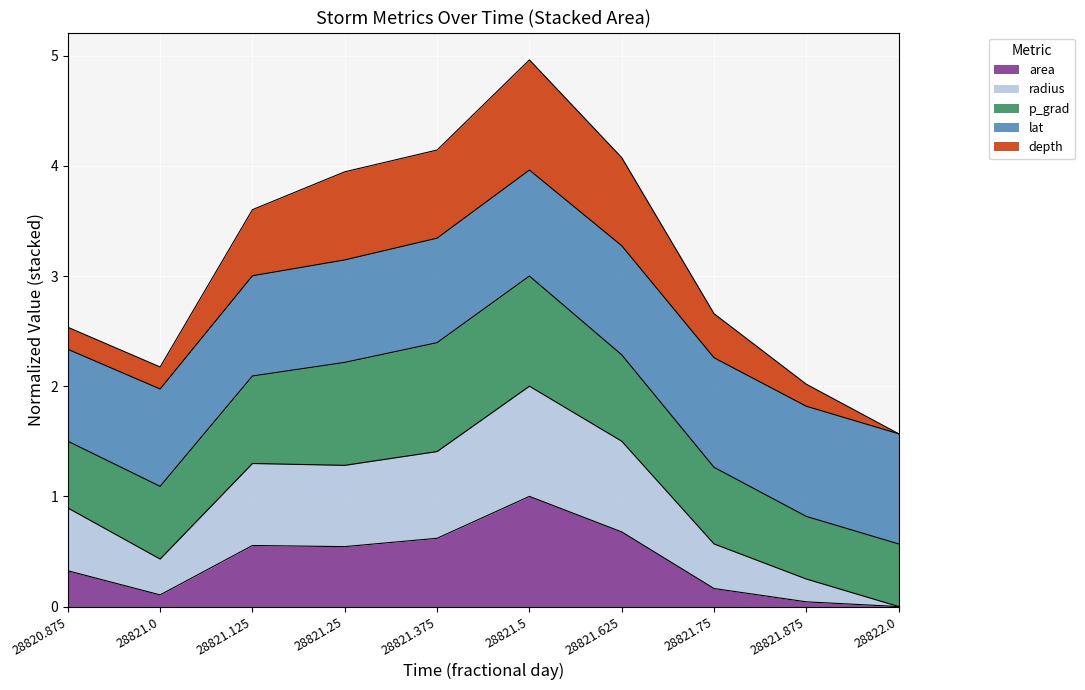

At which category is the sum across all series the highest?

28821.5